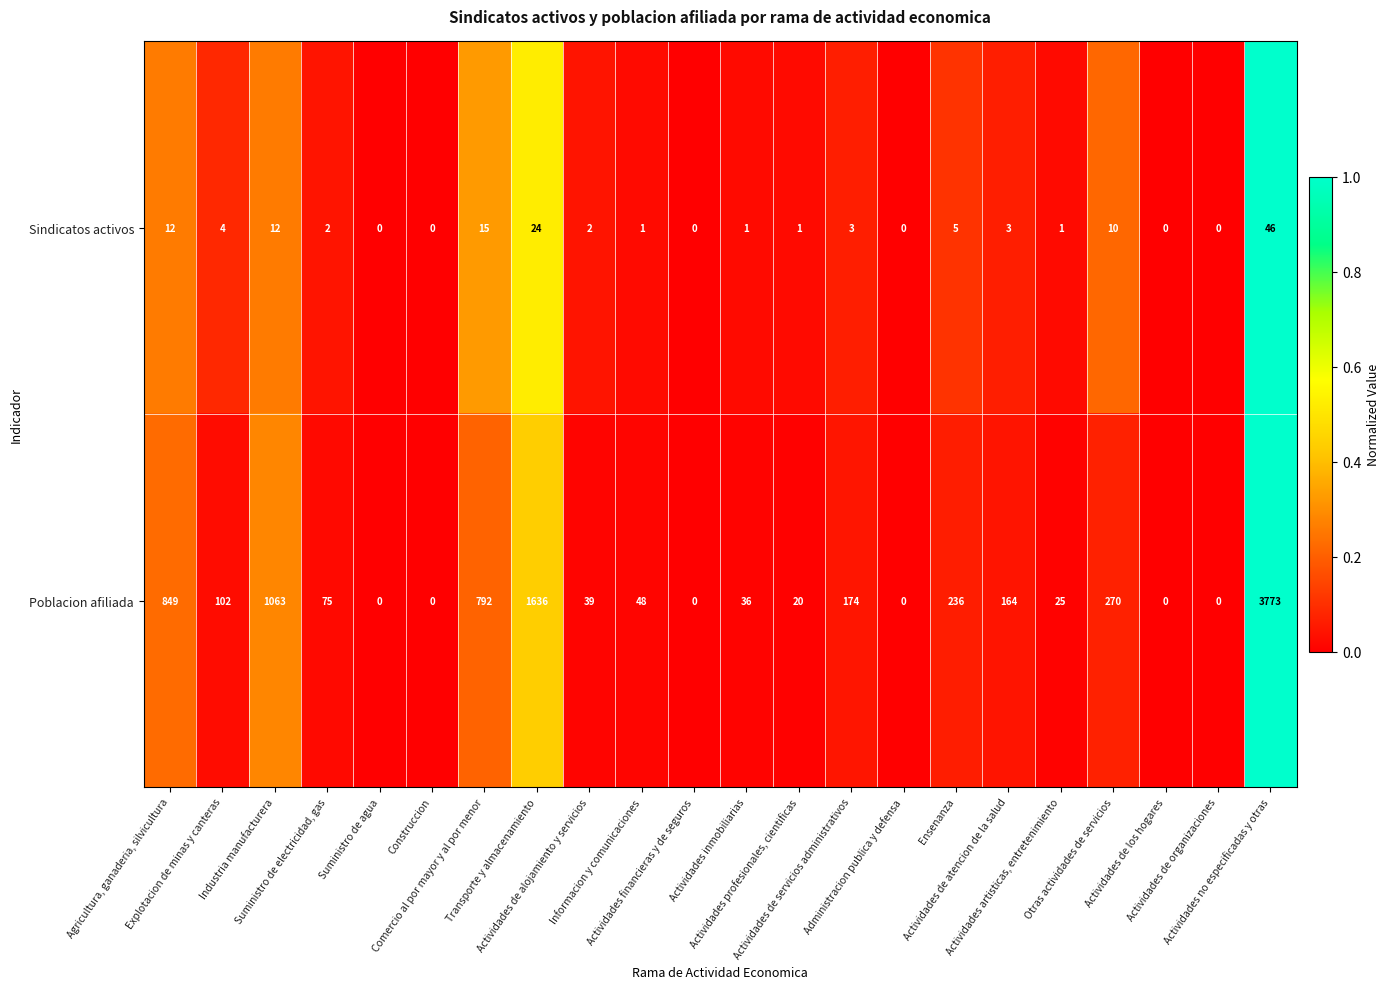

What is the total value across all series at Actividades no especificadas y otras?

3819